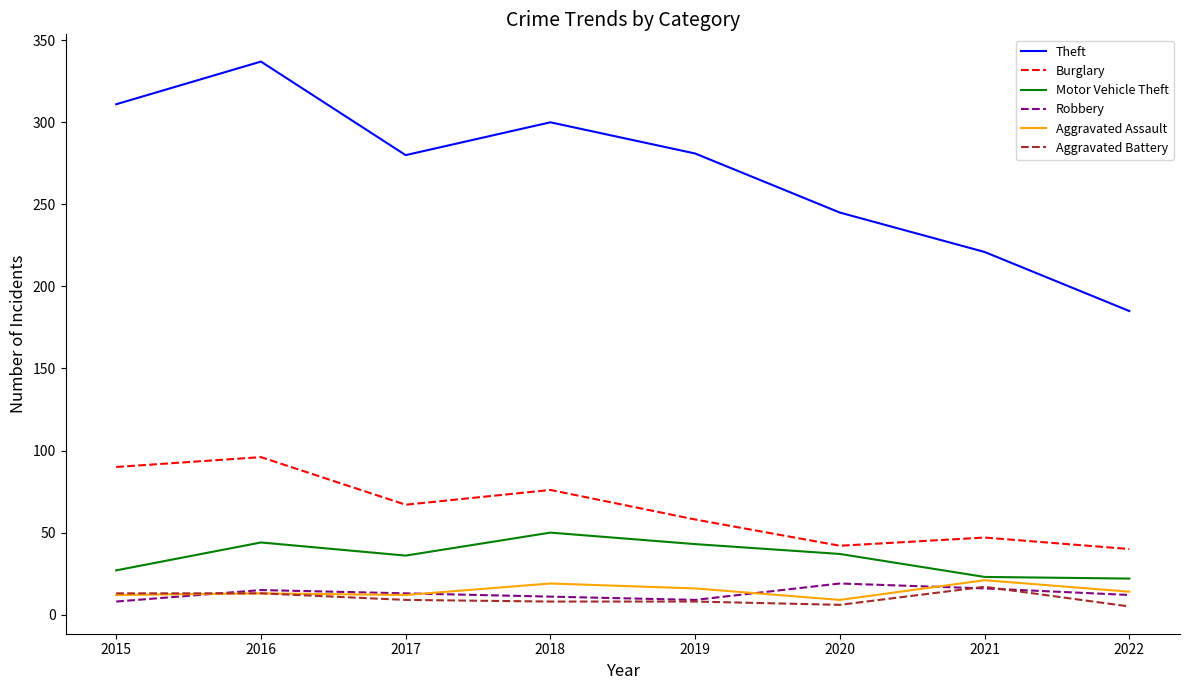

Is it true that Burglary equals 82 at 2021?

False